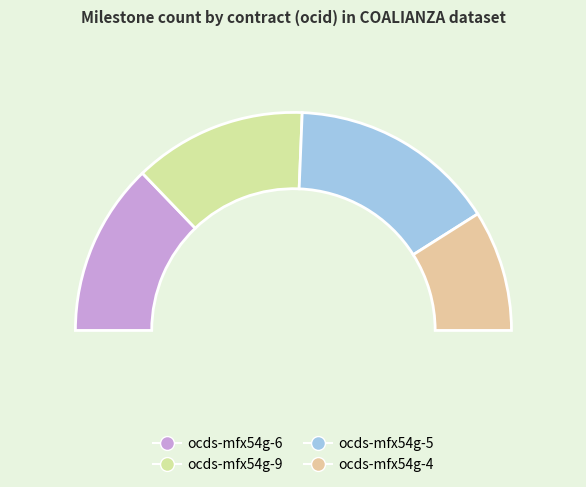

Rank the categories by value from lowest to highest.

ocds-mfx54g-4, ocds-mfx54g-6, ocds-mfx54g-9, ocds-mfx54g-5